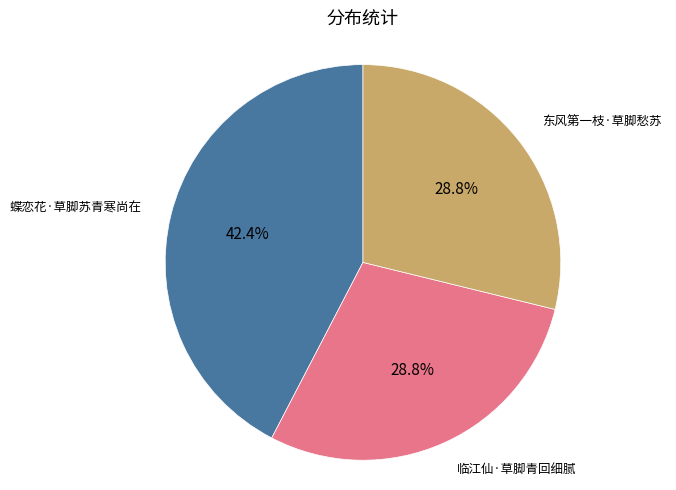

What percentage is the 东风第一枝·草脚愁苏 slice, to the nearest percent?

29%